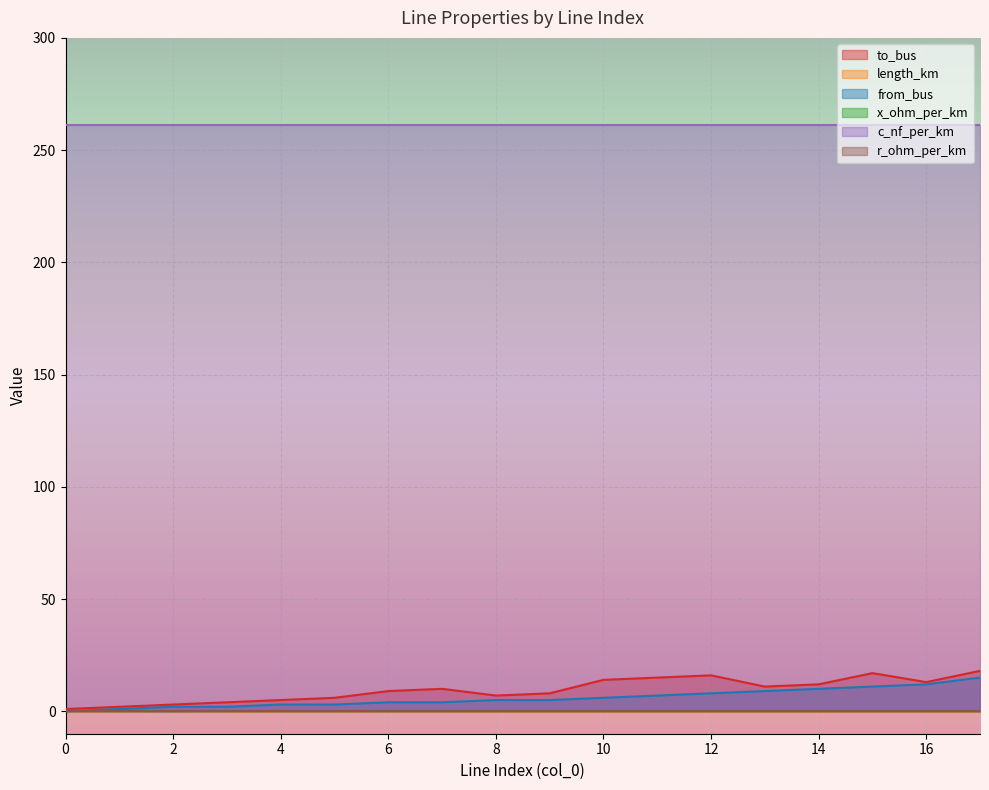

Which series has the widest spread of values?

to_bus